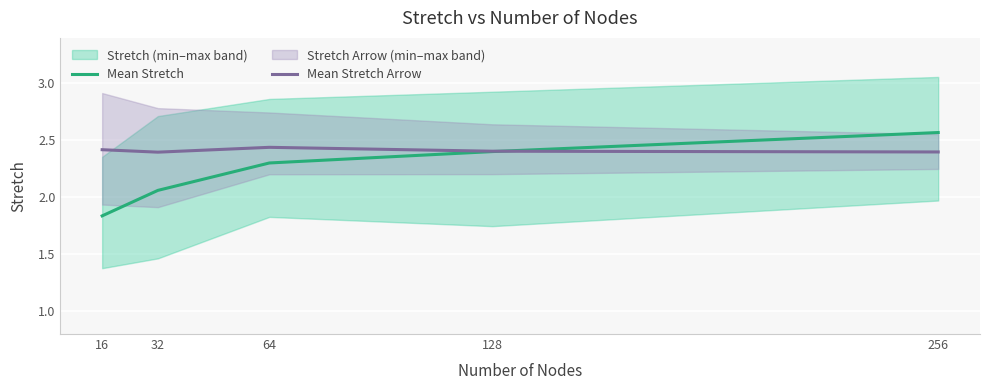

What is the total value across all series at 256?

5.0